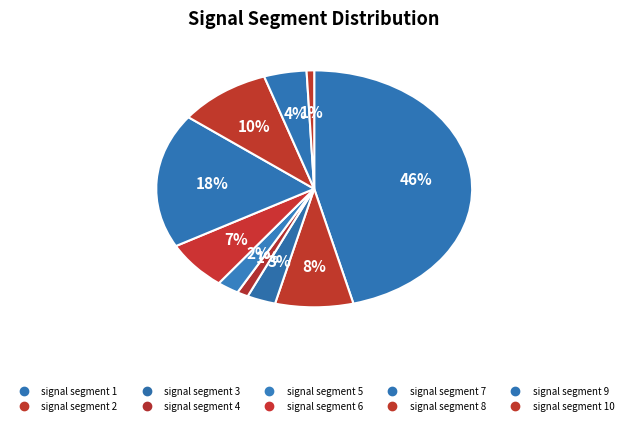

How many slices are in this pie chart?

10